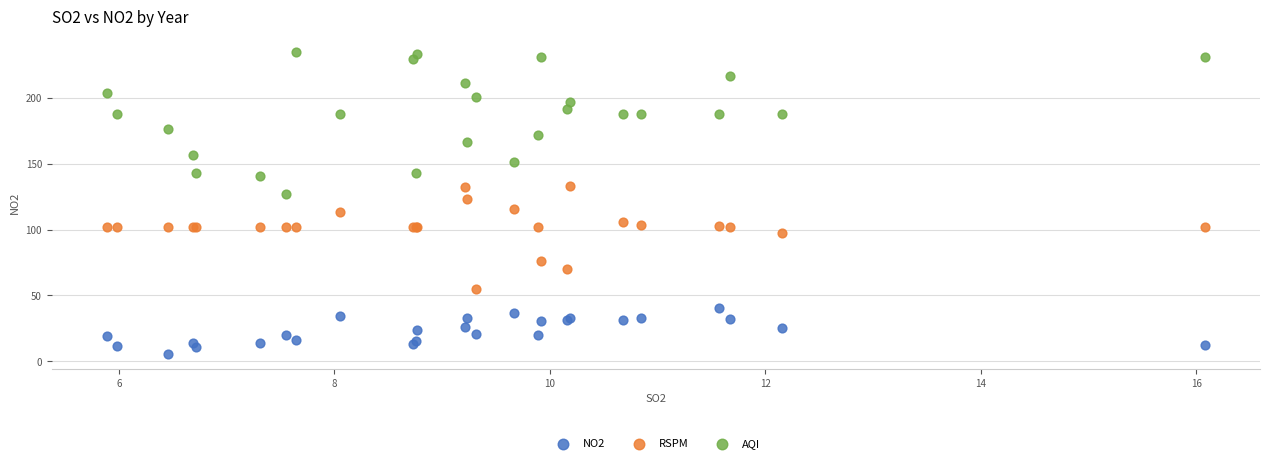

In the RSPM series, what Y value is closest to 93?

97.3